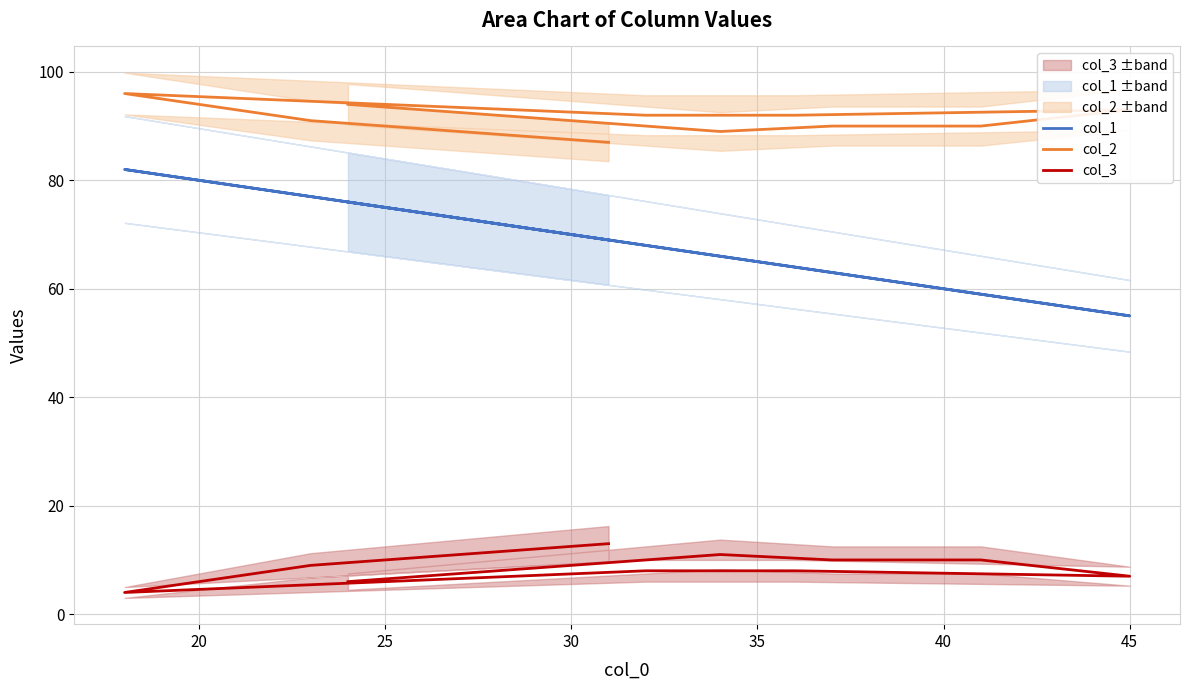

True or false: col_3 and col_1 intersect in this chart.

False